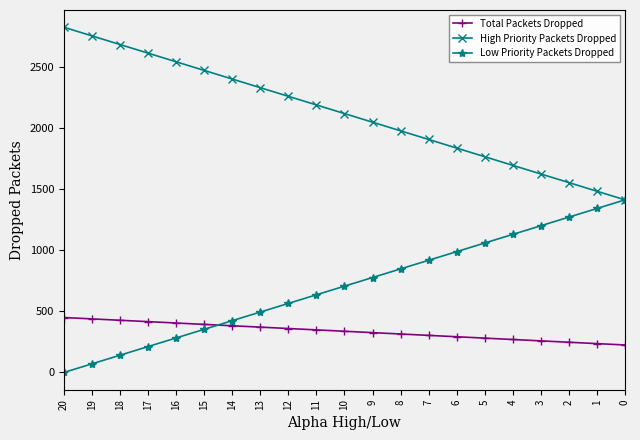

What is the total value across all series at 18?

3254.9